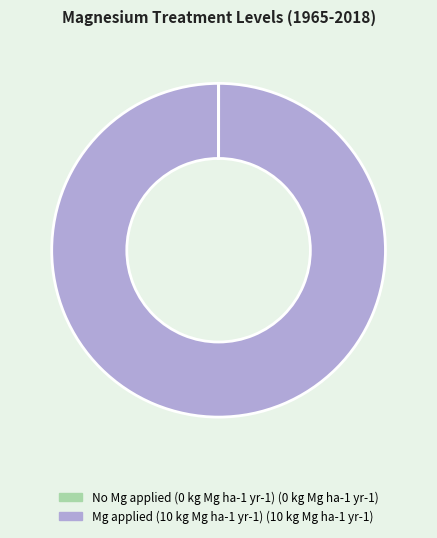

Is it true that Mg applied (10 kg Mg ha-1 yr-1) (10 kg Mg ha-1 yr-1) is 93% of the pie?

False